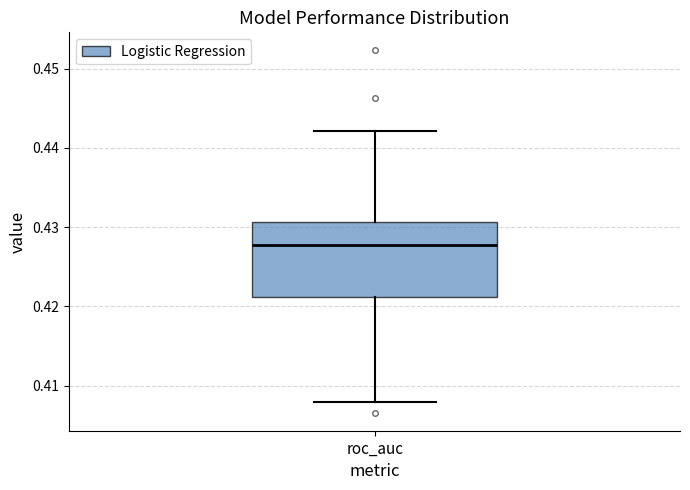

Read this box plot against the y-axis: the position of the median line, the range covered by the box, and the ends of both whiskers. The values are not printed on the chart, so give them approximately, as read against the axis.

median 0.428, box 0.421 to 0.431, whiskers 0.408 to 0.442